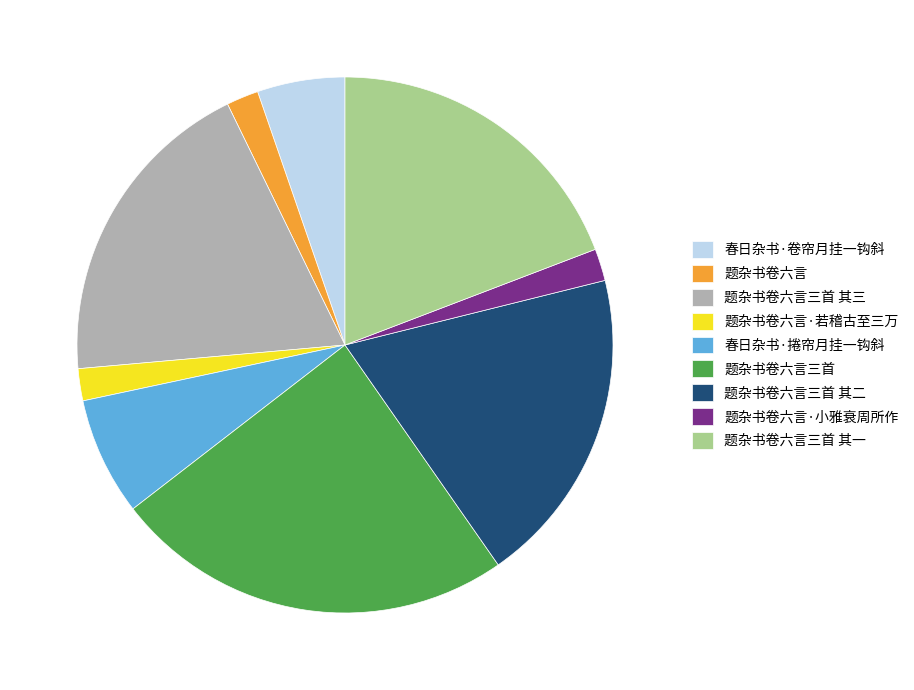

How many segments does this pie chart have?

9